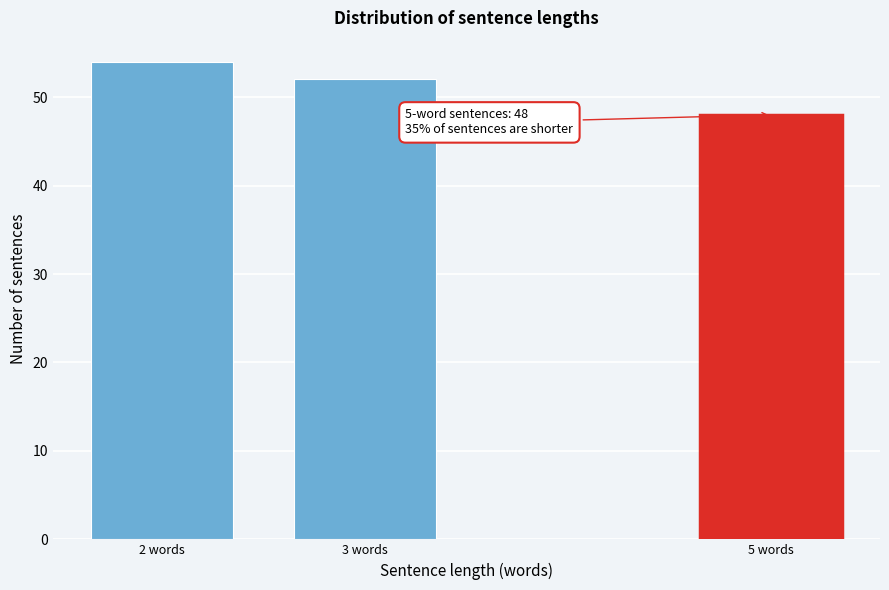

Reading right to left, what are all the values shown in this chart?

48	52	54